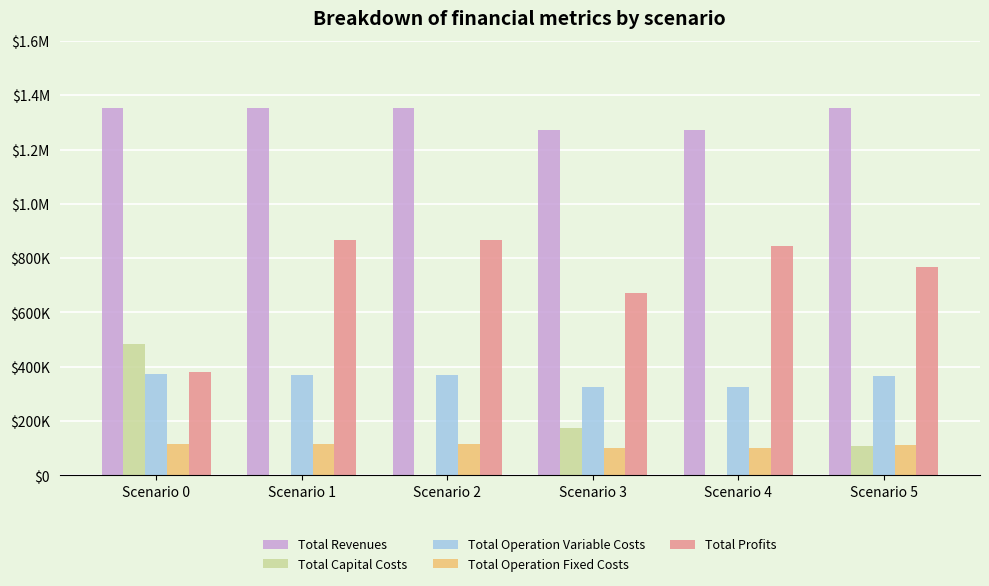

True or false: Total Revenues has a value of 815356.6 at Scenario 4.

False